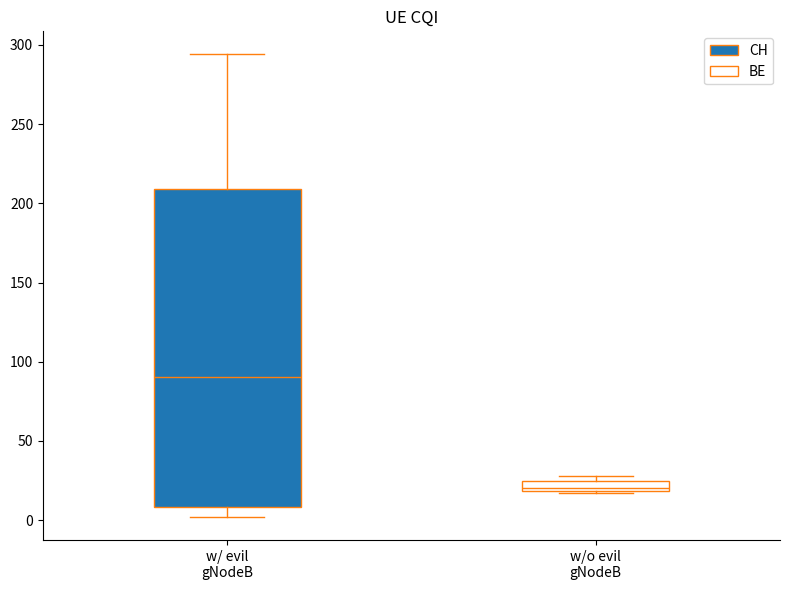

Where is the upper edge of the box for w/ evil gNodeB on the y-axis? The values are not printed on the chart, so give them approximately, as read against the axis.

210